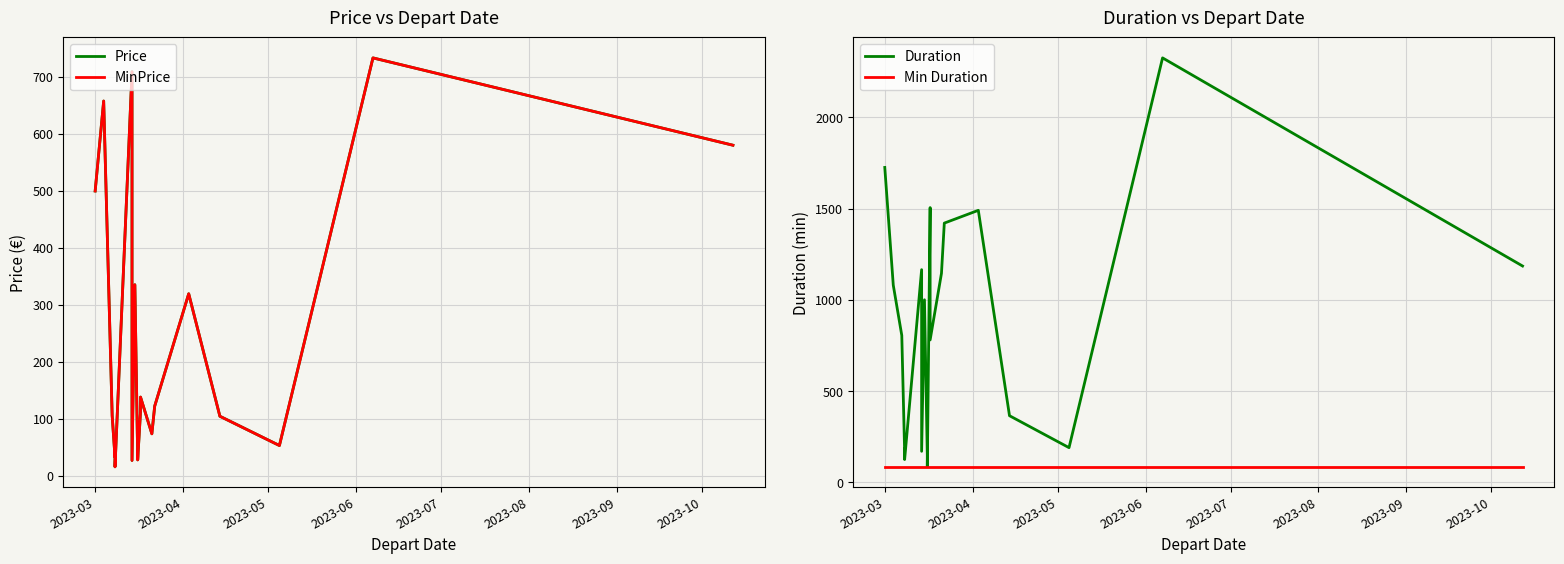

How many categories are shown in the chart?

20